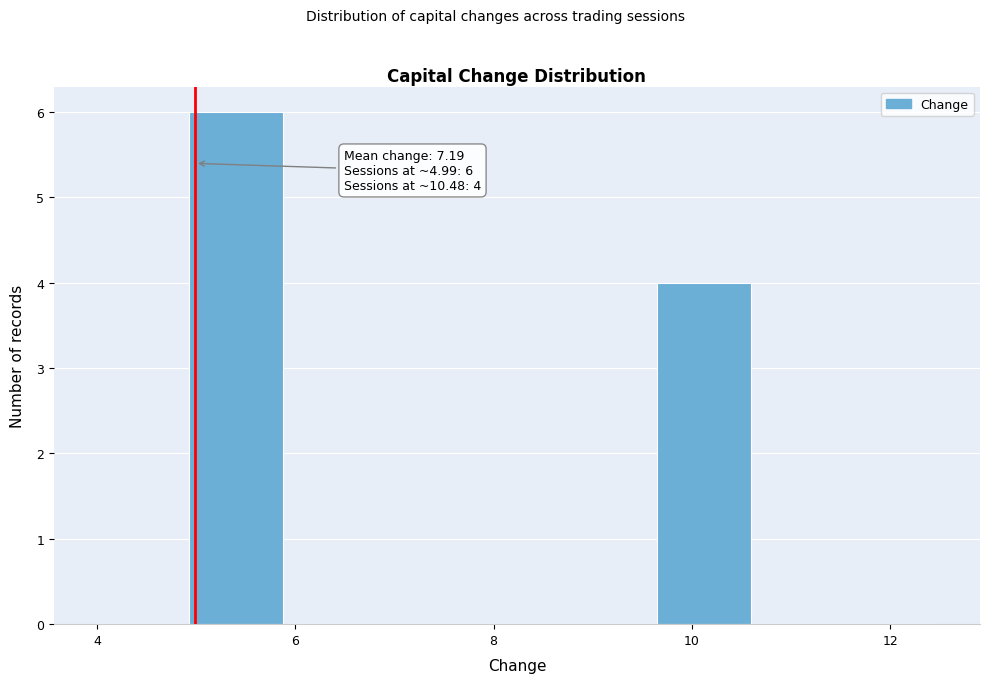

Over which range of the x-axis is the bar tallest?

5.0 to 5.8